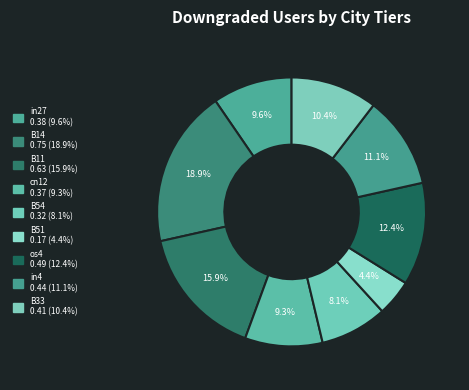

How much of the chart is everything except B54?

91.9%